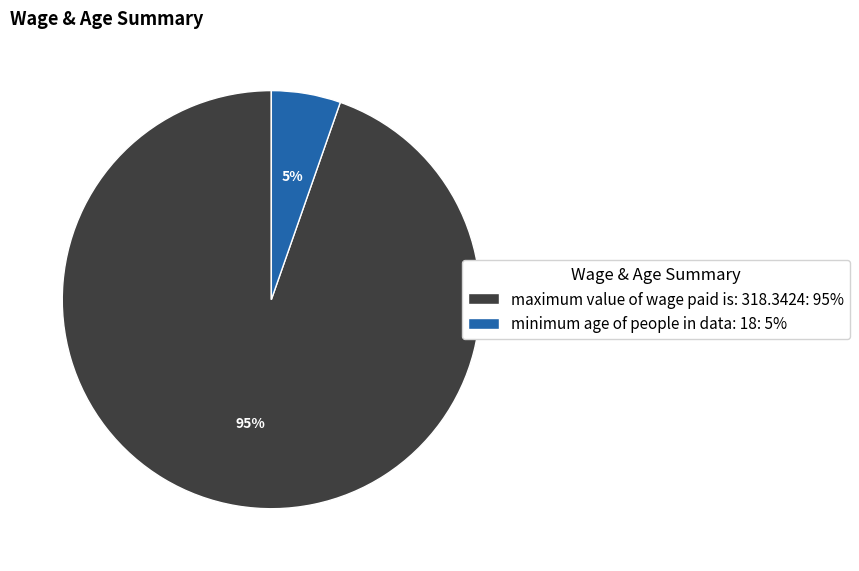

The maximum value of wage paid is: 318.3424 slice represents 89% of the pie. True or false?

False